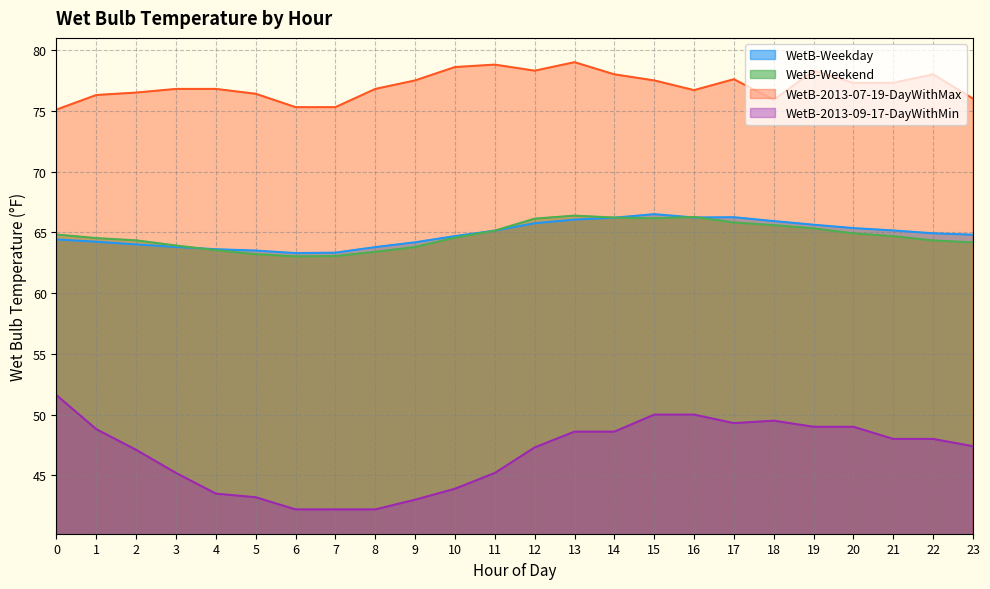

What is the approximate value of WetB-Weekday at 7?

63.3